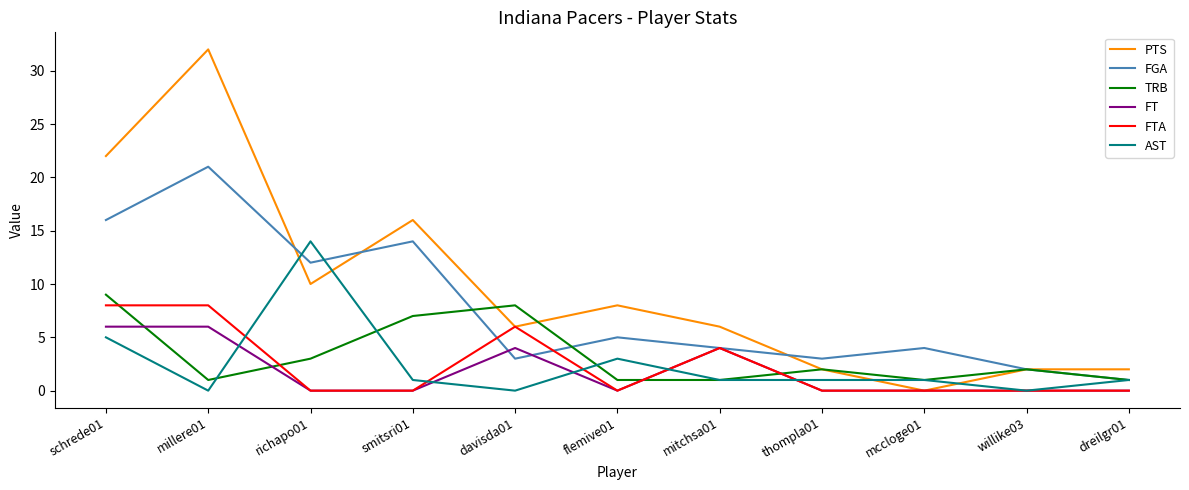

Where is FGA nearest to the value 11?

richapo01